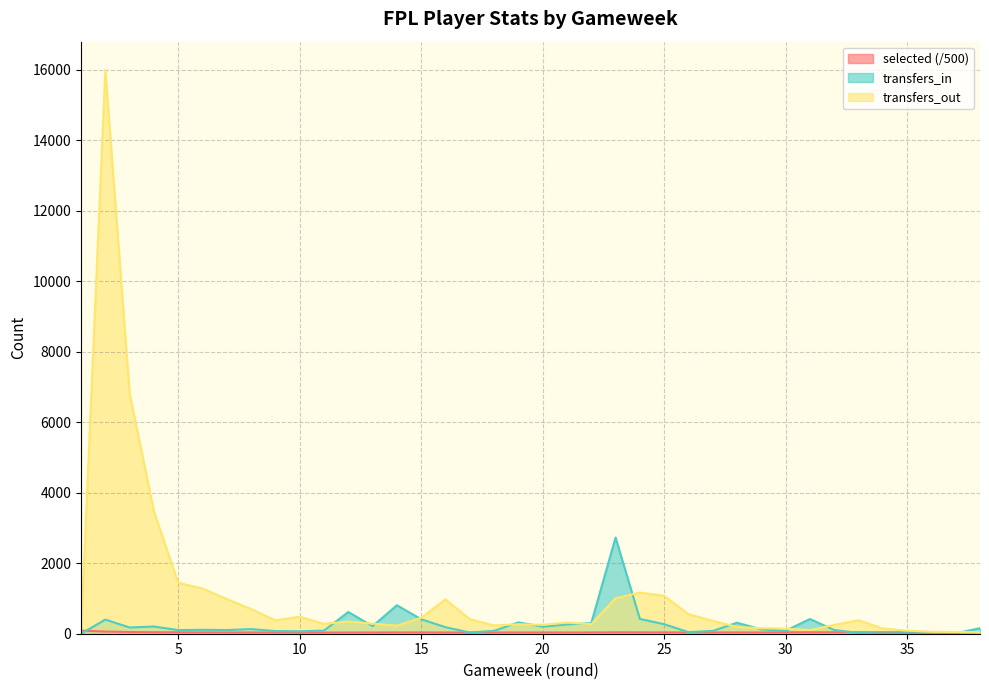

True or false: selected and transfers_in cross at least once.

True